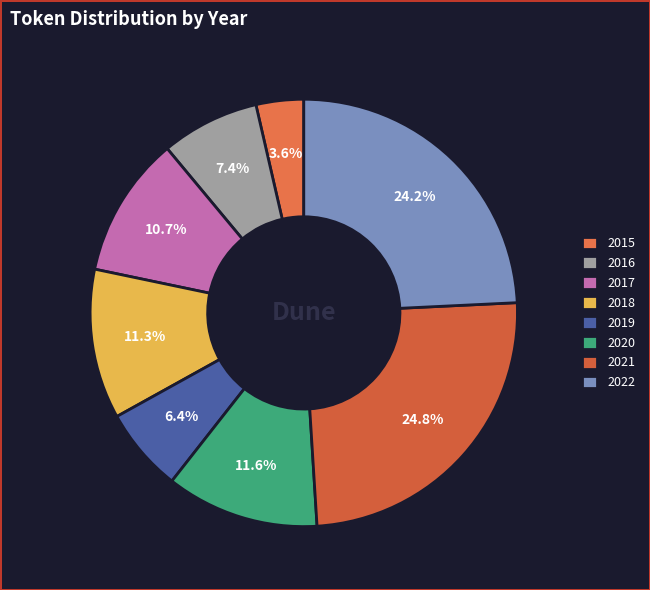

How many slices are in this pie chart?

8